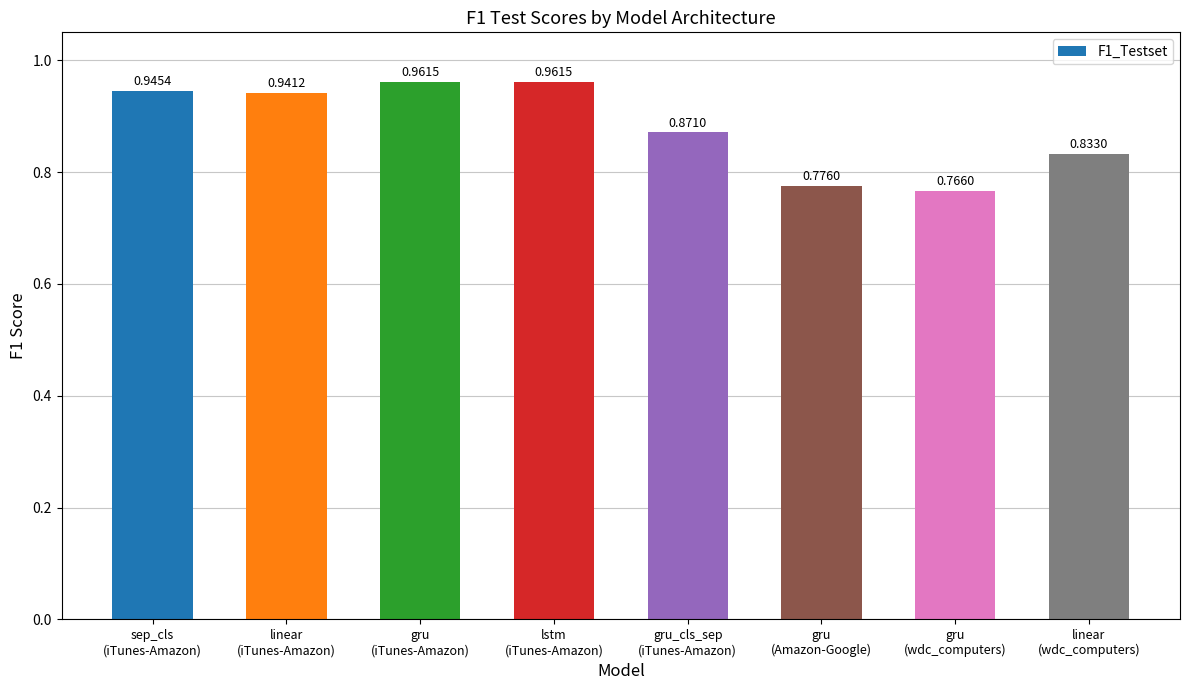

What is the sum of all values?

7.1